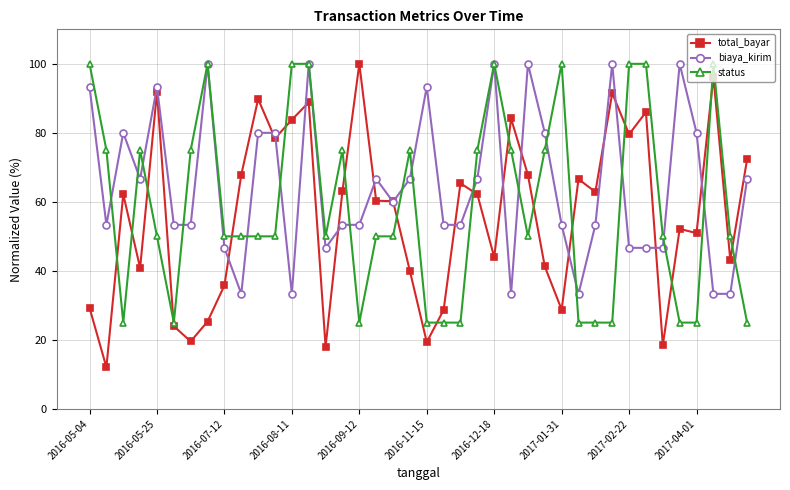

What is the value of the biaya_kirim point at the 36th from the left?

100.0